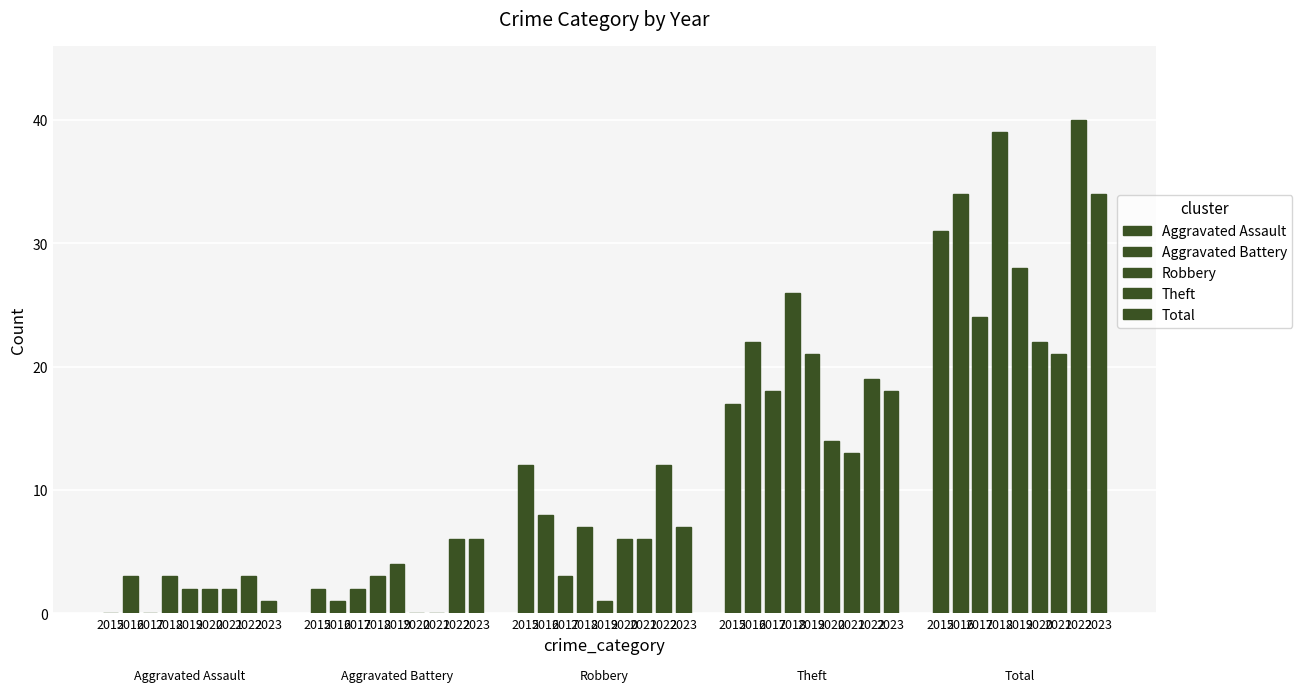

What is the difference between the maximum and second lowest values in the Aggravated Battery series?

6